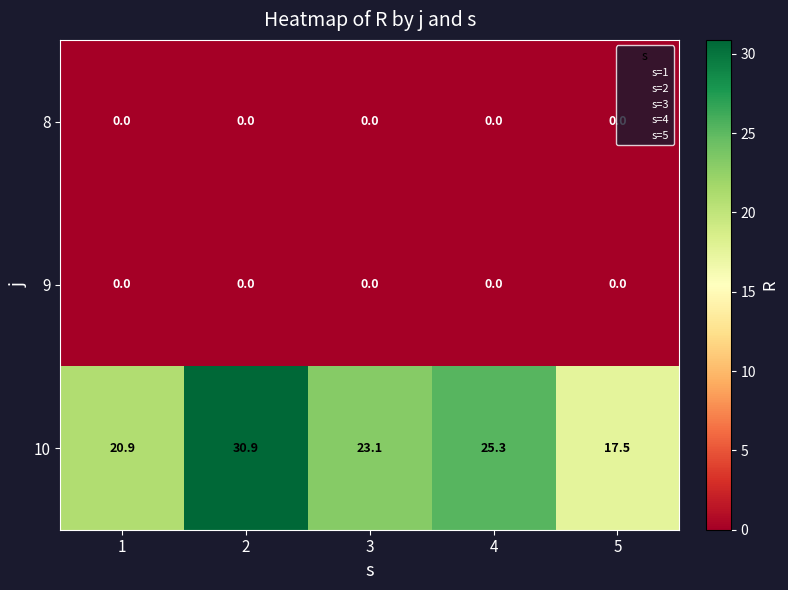

What is the maximum value shown in the chart?

30.9